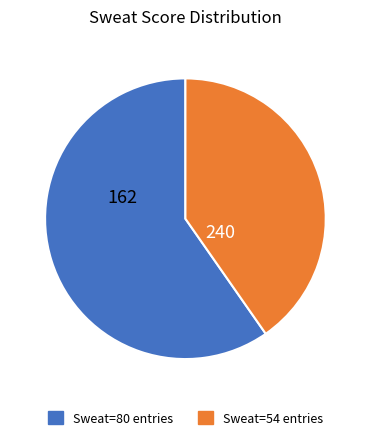

Is there a majority slice in this chart?

Yes